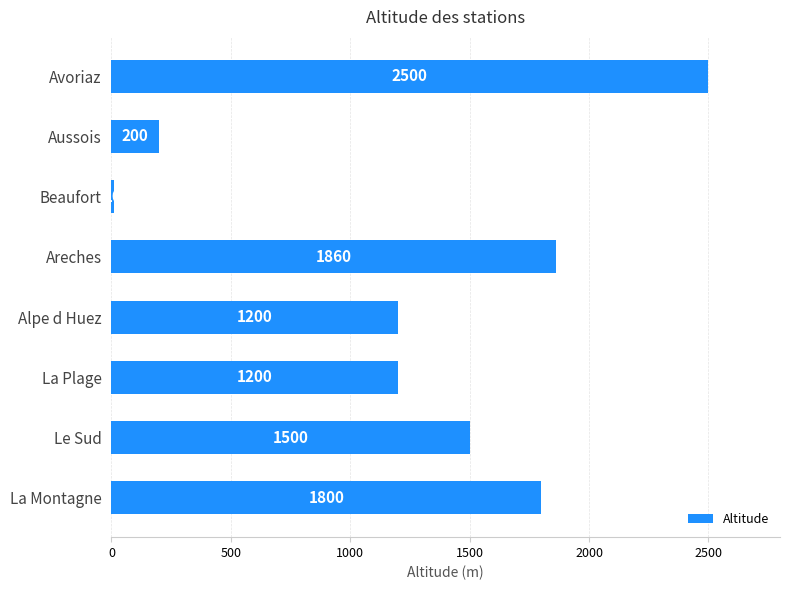

Reading top to bottom, list all the values displayed in this chart.

2500	200	10	1860	1200	1200	1500	1800